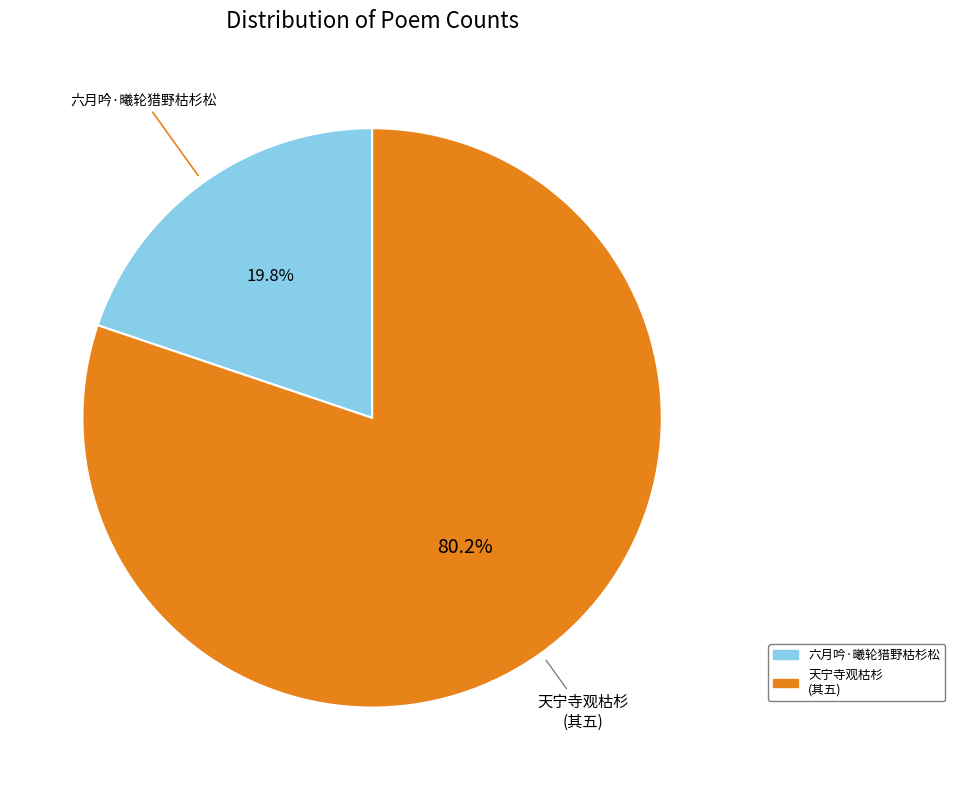

Is there a majority slice in this chart?

Yes